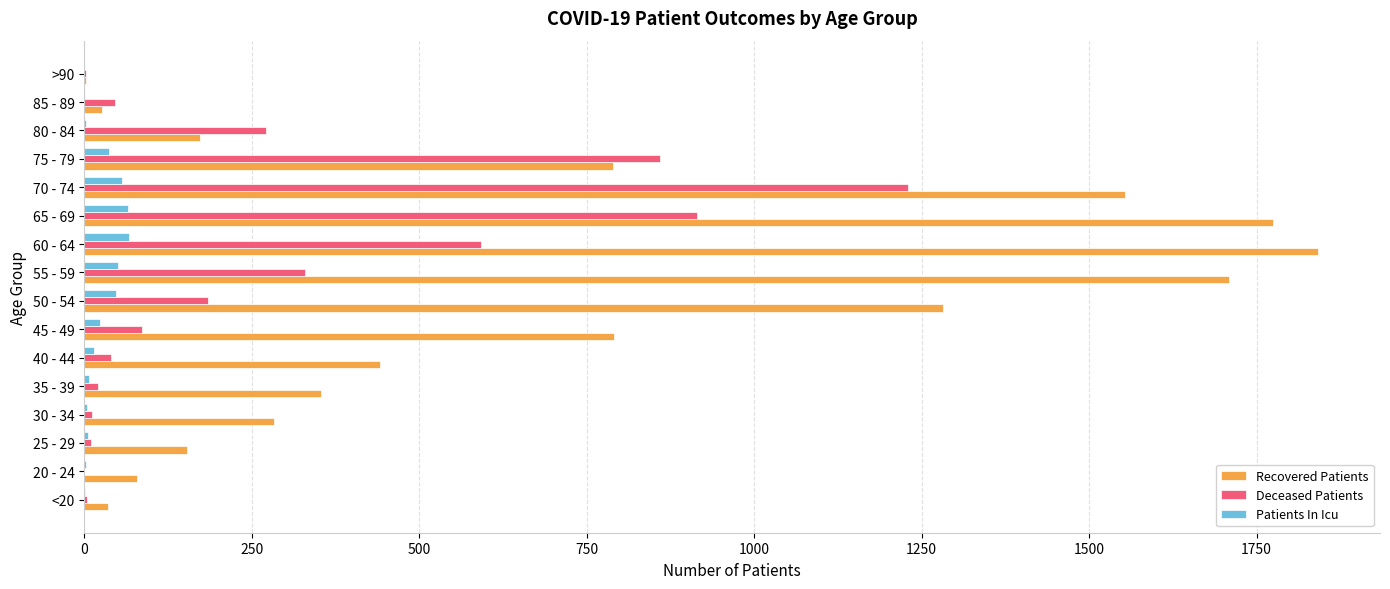

Is the value of Recovered Patients at 45 - 49 greater than the value of Deceased Patients at 60 - 64?

Yes